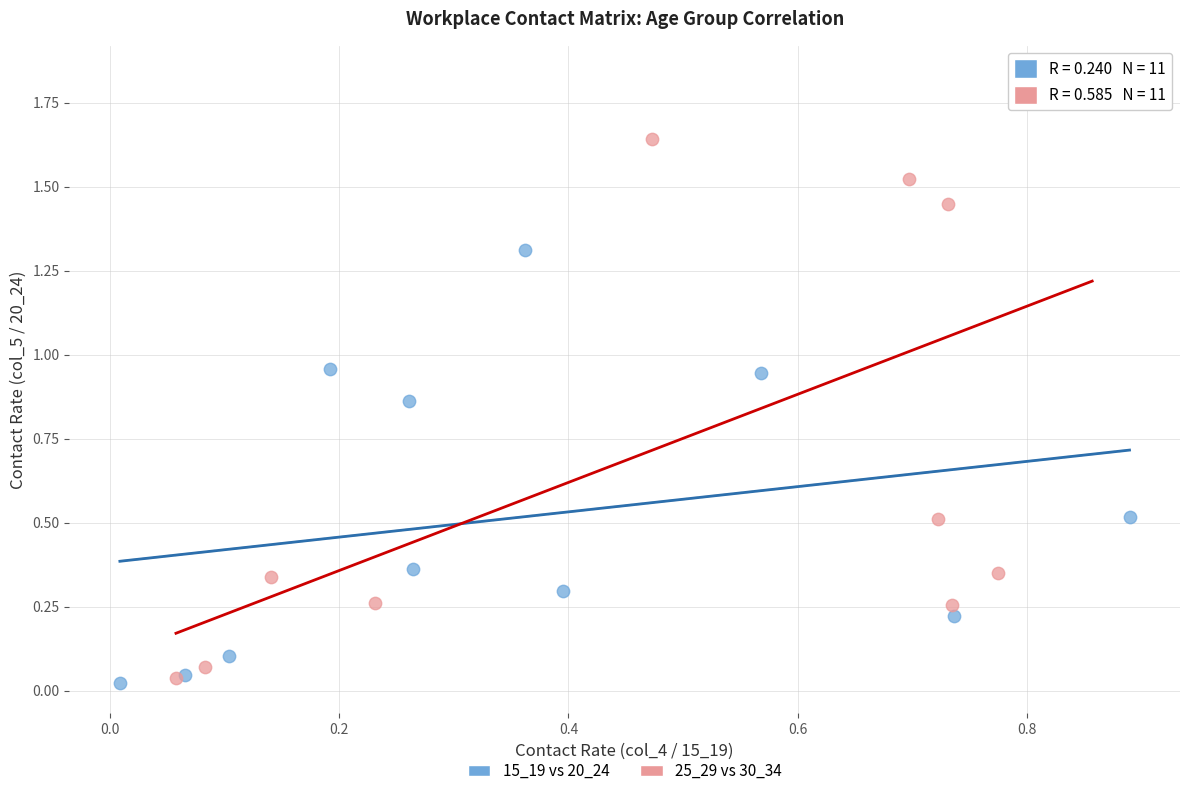

Which series has the largest Y range (max minus min)?

25_29 vs 30_34